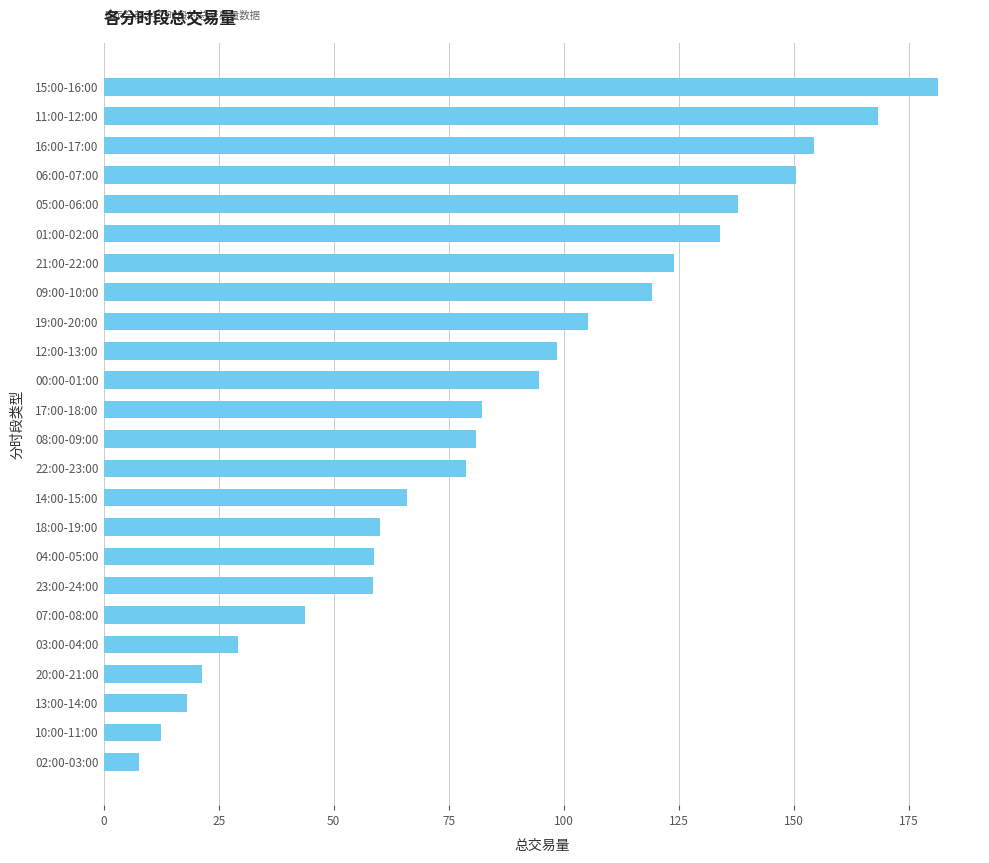

Approximately how many times larger is the value at 15:00-16:00 compared to 02:00-03:00?

23.3